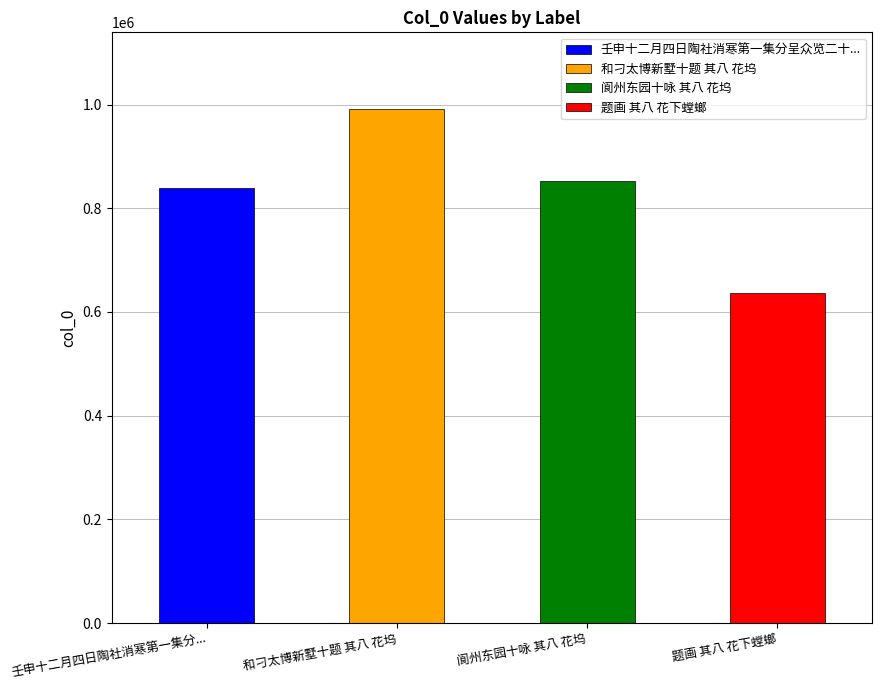

What is the sum of the values at 阆州东园十咏 其八 花坞 and 题画 其八 花下螳螂?

1488822